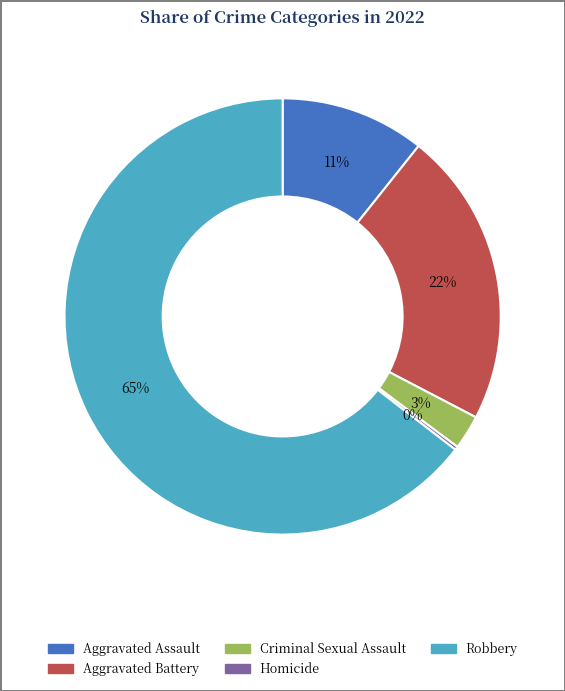

Which category has the biggest portion of the pie?

Robbery